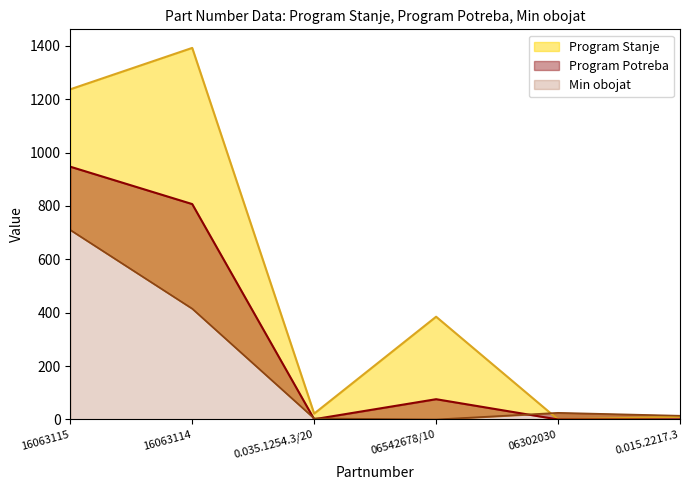

True or false: Program Stanje has more than 1 interior local peaks.

True